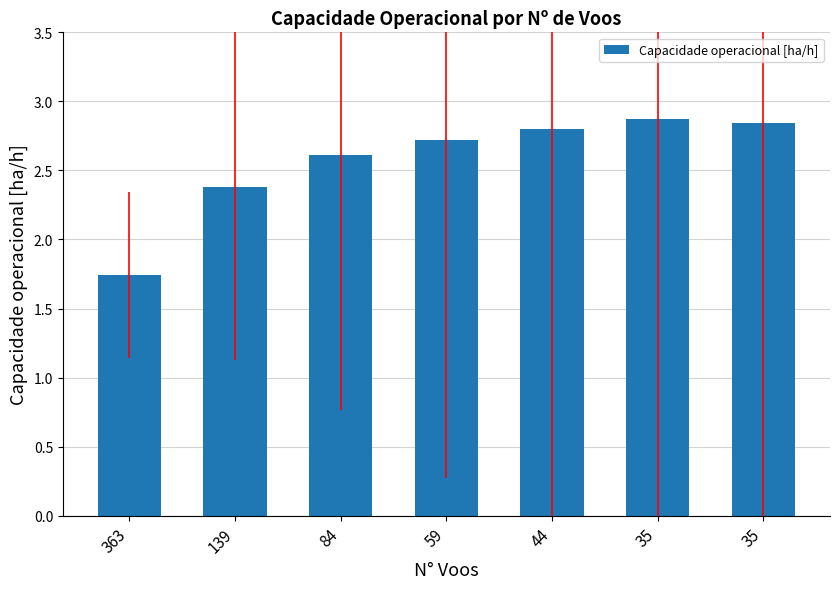

How many values are between 2 and 3?

6